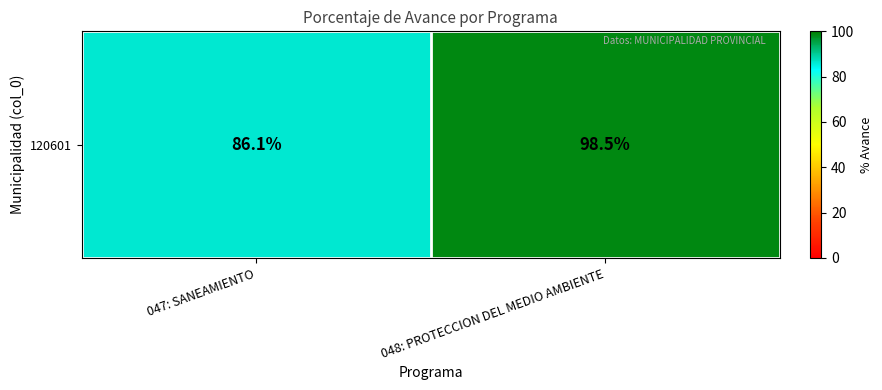

What is the greatest value displayed?

98.5